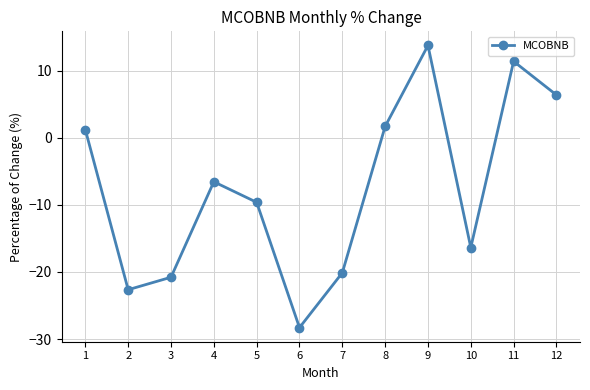

The value at 7 is -20.1. True or false?

True